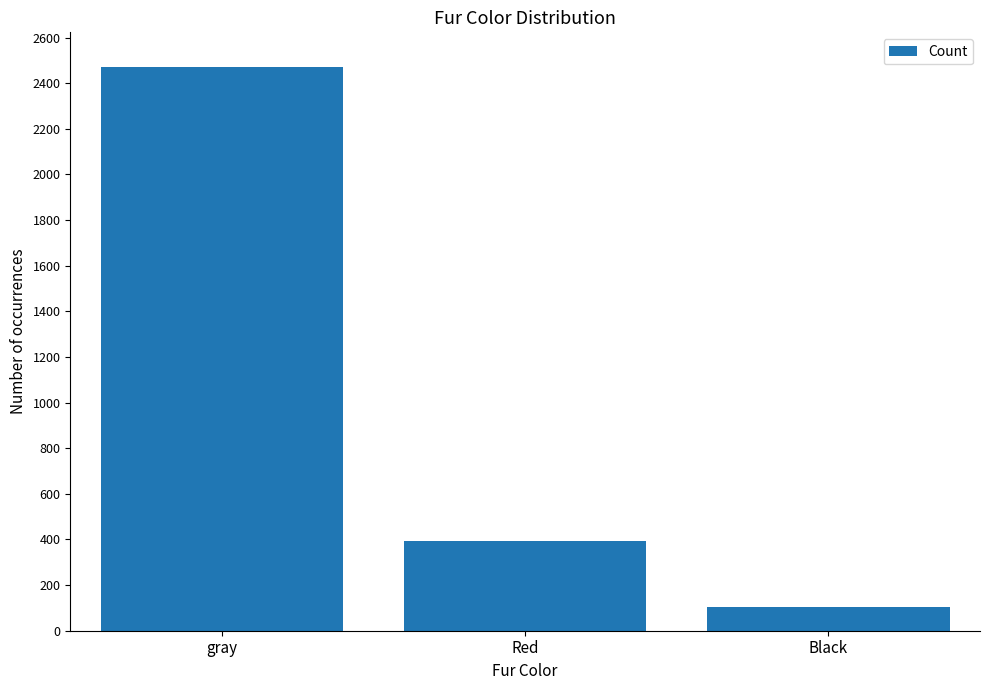

What is the change in value from gray to Red?

-2081